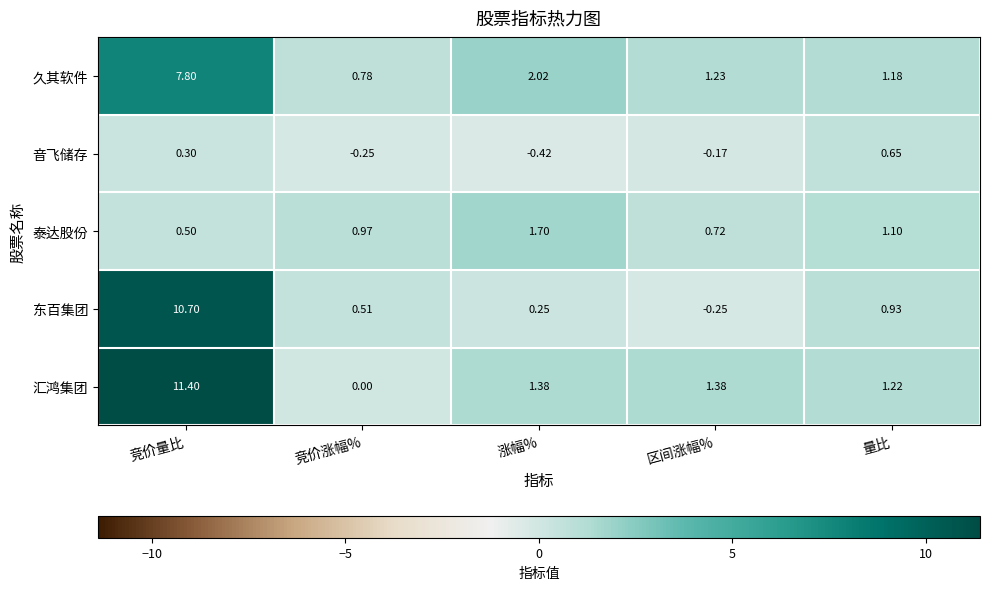

At which label is 泰达股份 closest to 1?

竞价涨幅%